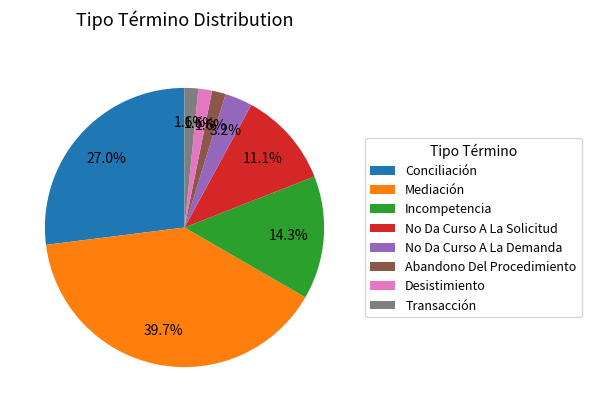

Does any single category account for the majority?

No